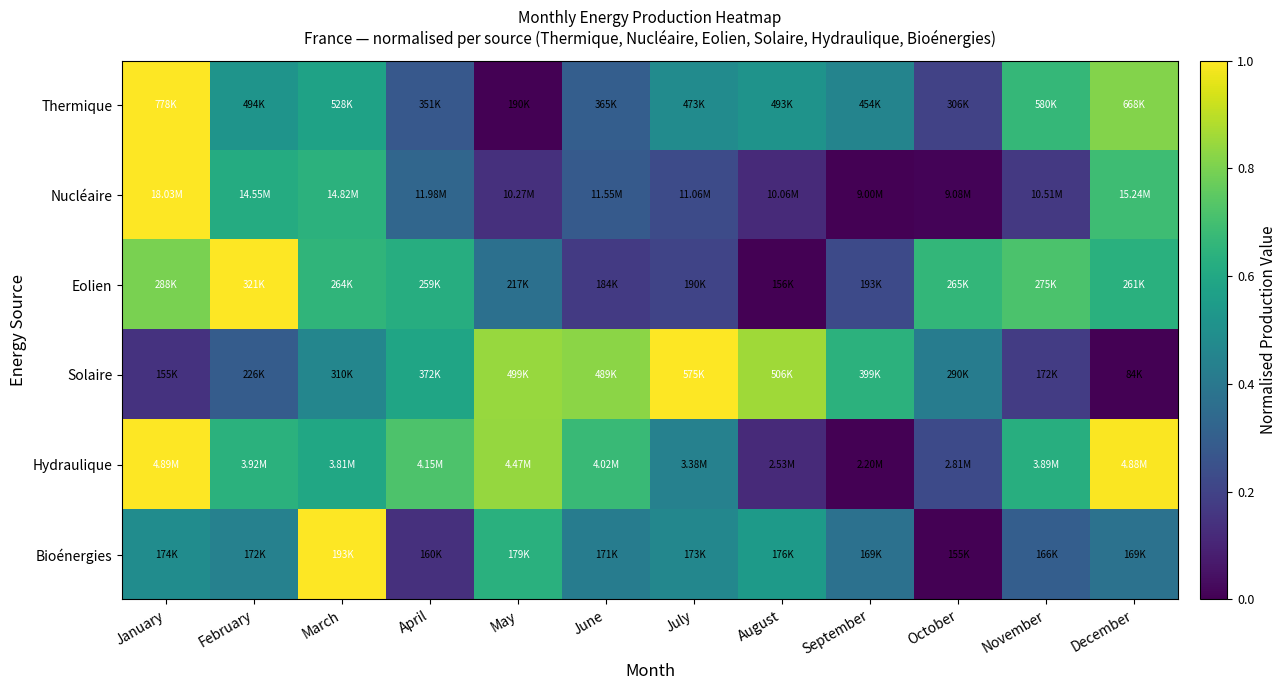

Reading left to right, what are all the values shown in this chart?

Thermique: January=1.0	February=0.5	March=0.6	April=0.3	May=0.0	June=0.3	July=0.5	August=0.5	September=0.4	October=0.2	November=0.7	December=0.8
Nucléaire: January=1.0	February=0.6	March=0.6	April=0.3	May=0.1	June=0.3	July=0.2	August=0.1	September=0.0	October=0.0	November=0.2	December=0.7
Eolien: January=0.8	February=1.0	March=0.7	April=0.6	May=0.4	June=0.2	July=0.2	August=0.0	September=0.2	October=0.7	November=0.7	December=0.6
Solaire: January=0.1	February=0.3	March=0.5	April=0.6	May=0.8	June=0.8	July=1.0	August=0.9	September=0.6	October=0.4	November=0.2	December=0.0
Hydraulique: January=1.0	February=0.6	March=0.6	April=0.7	May=0.8	June=0.7	July=0.4	August=0.1	September=0.0	October=0.2	November=0.6	December=1.0
Bioénergies: January=0.5	February=0.4	March=1.0	April=0.1	May=0.6	June=0.4	July=0.5	August=0.5	September=0.4	October=0.0	November=0.3	December=0.4